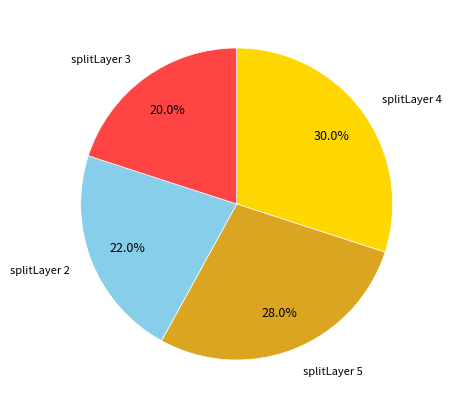

Does any single category account for the majority?

No